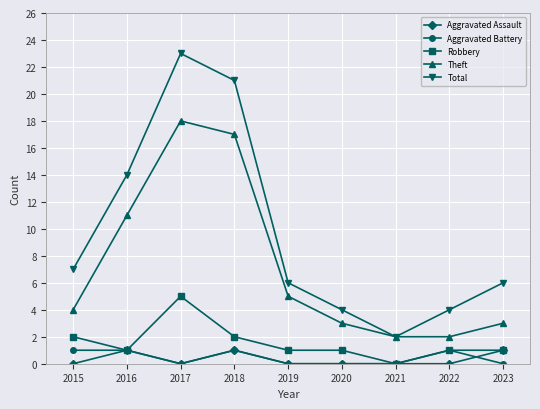

True or false: Aggravated Battery and Total intersect in this chart.

False